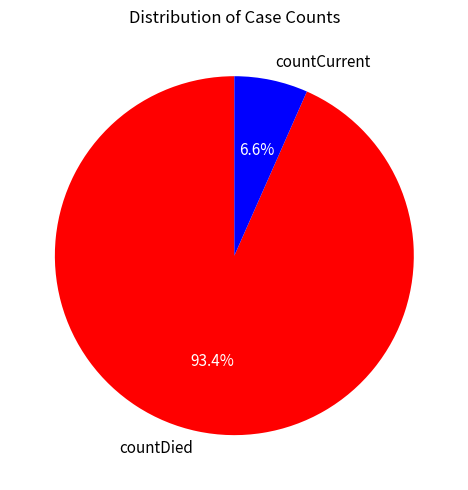

True or false: countDied accounts for 99% of the total.

False